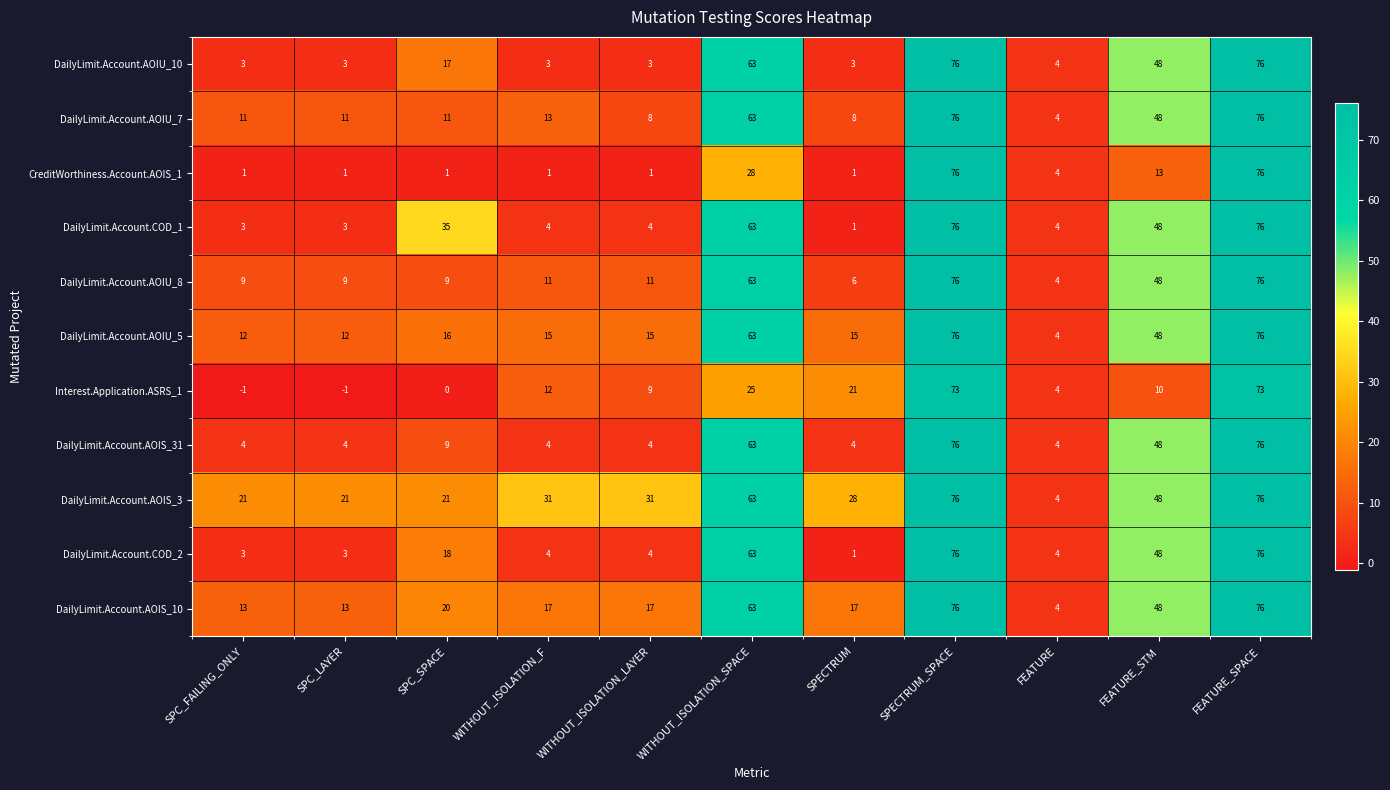

Which category has the lowest value in the DailyLimit.Account.AOIS_3 series?

FEATURE